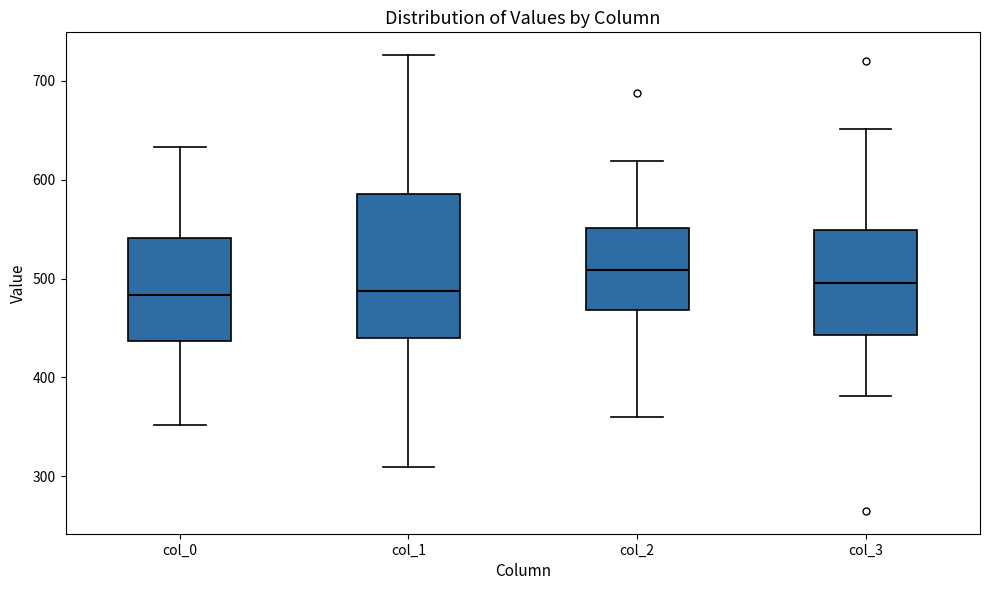

Reading left to right, transcribe this box plot: for each box, give where its median line is, the range the box spans, and where its two whiskers end, as read against the y-axis. The values are not printed on the chart, so give them approximately, as read against the axis.

col_0: median 480, box 440 to 540, whiskers 350 to 630
col_1: median 490, box 440 to 590, whiskers 310 to 730
col_2: median 510, box 470 to 550, whiskers 360 to 620
col_3: median 500, box 440 to 550, whiskers 380 to 650